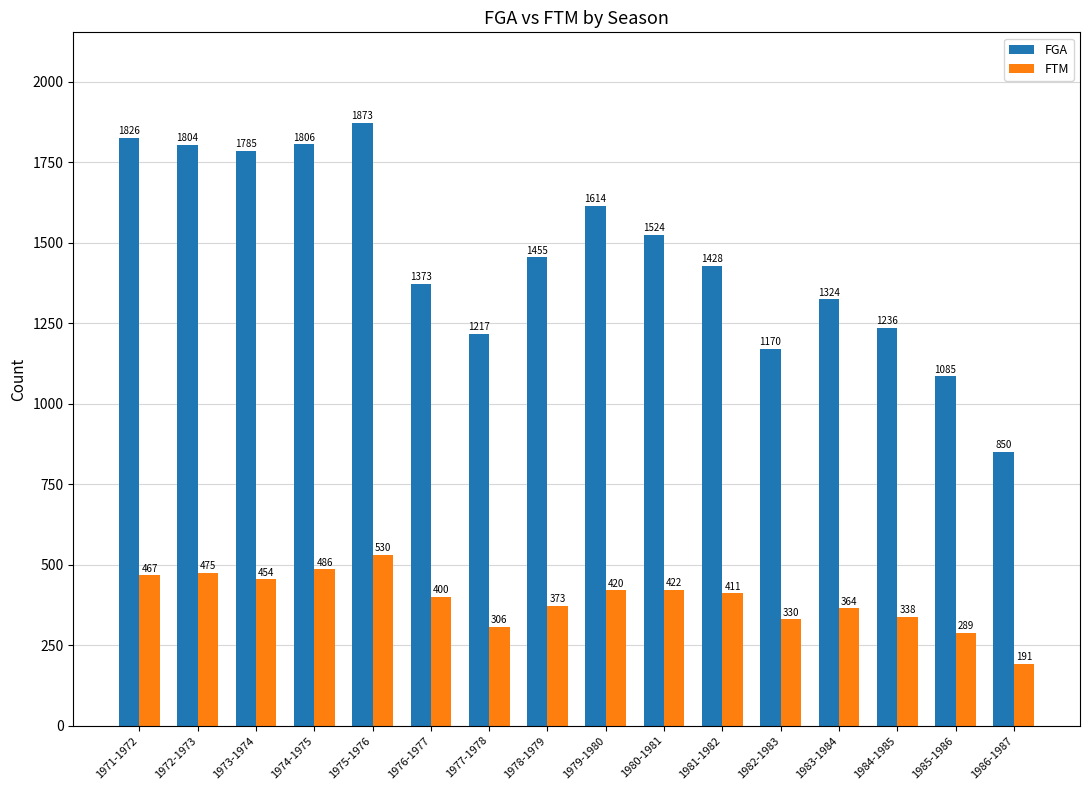

Reading left to right, list all the values displayed in this chart.

FGA: 1826	1804	1785	1806	1873	1373	1217	1455	1614	1524	1428	1170	1324	1236	1085	850
FTM: 467	475	454	486	530	400	306	373	420	422	411	330	364	338	289	191